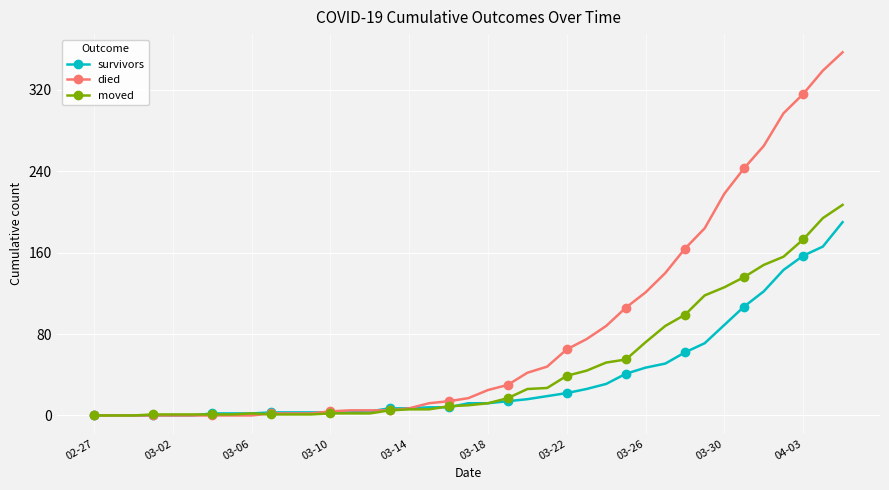

Which series has the largest range (max minus min)?

died